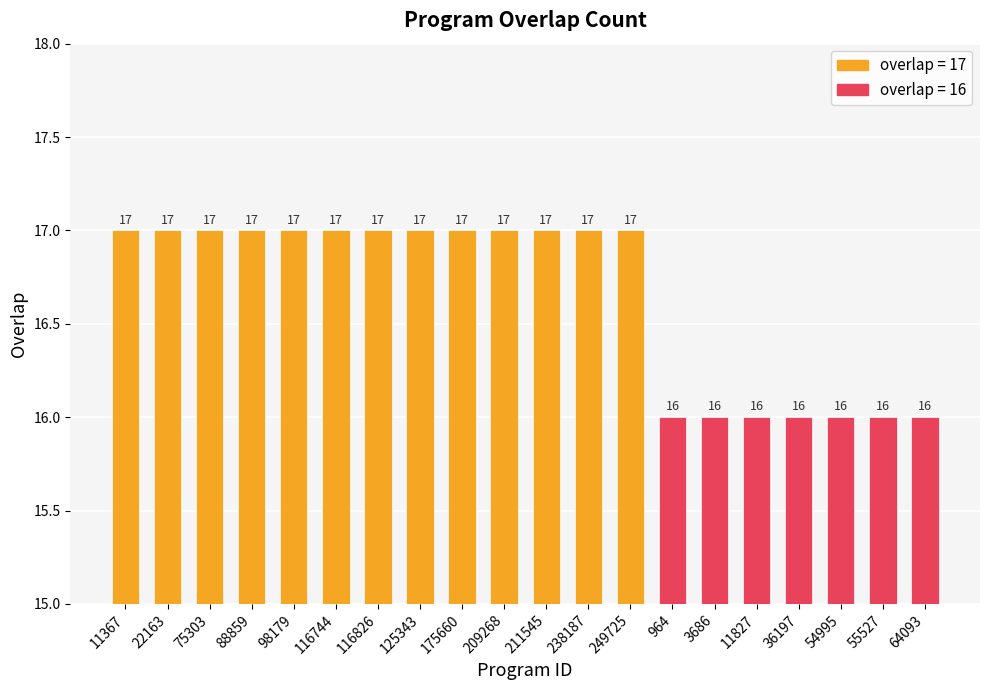

Does the chart contain any negative values?

No